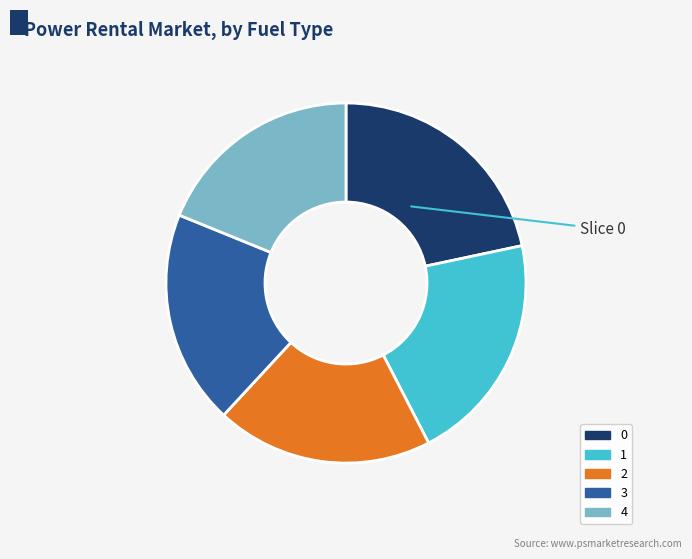

True or false: 1 accounts for 8% of the total.

False